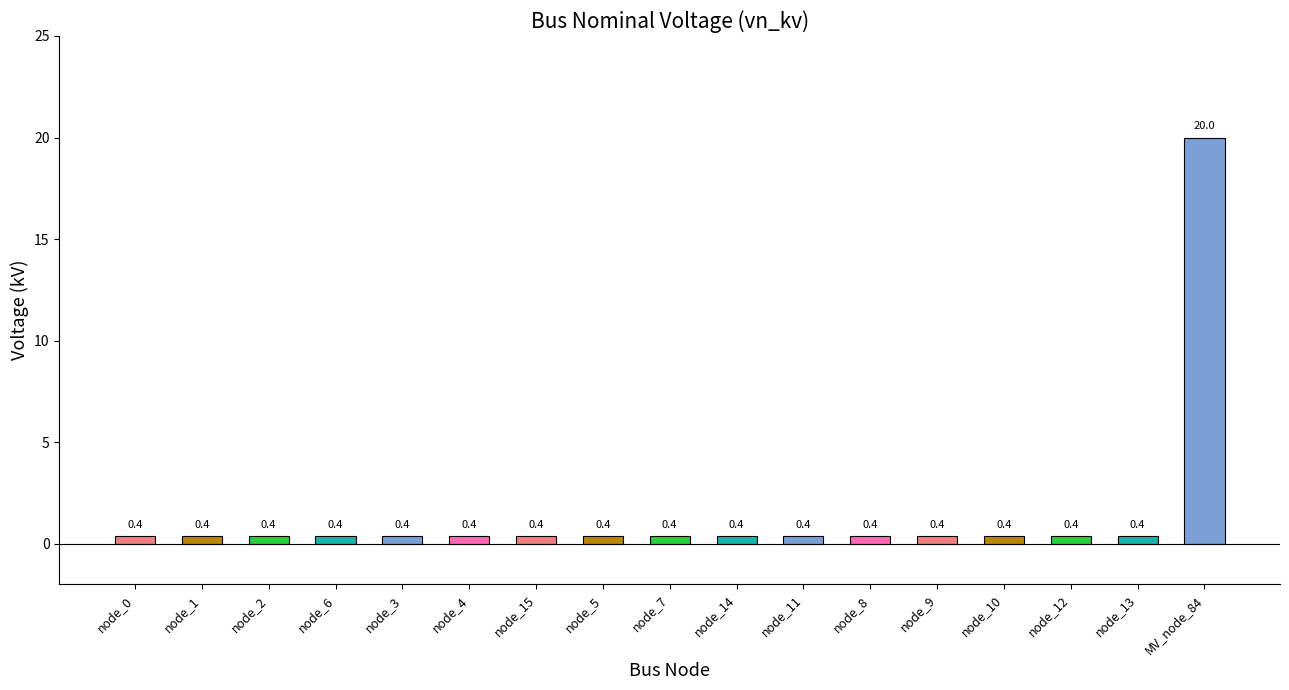

What is the label of the 1st bar from the right?

MV_node_84